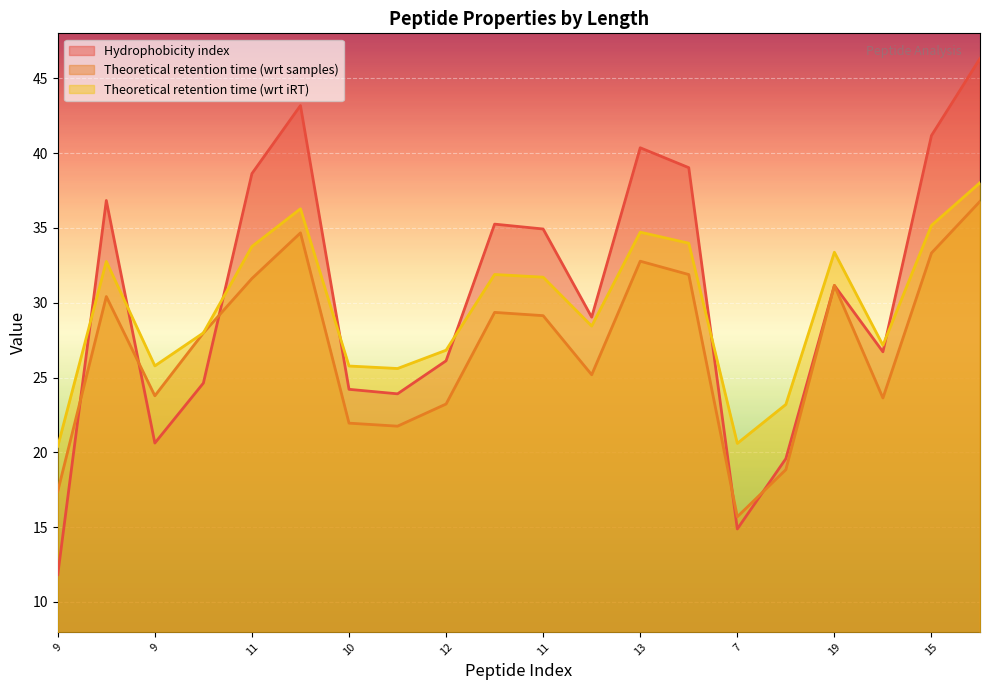

Which series has the widest spread of values?

Hydrophobicity index